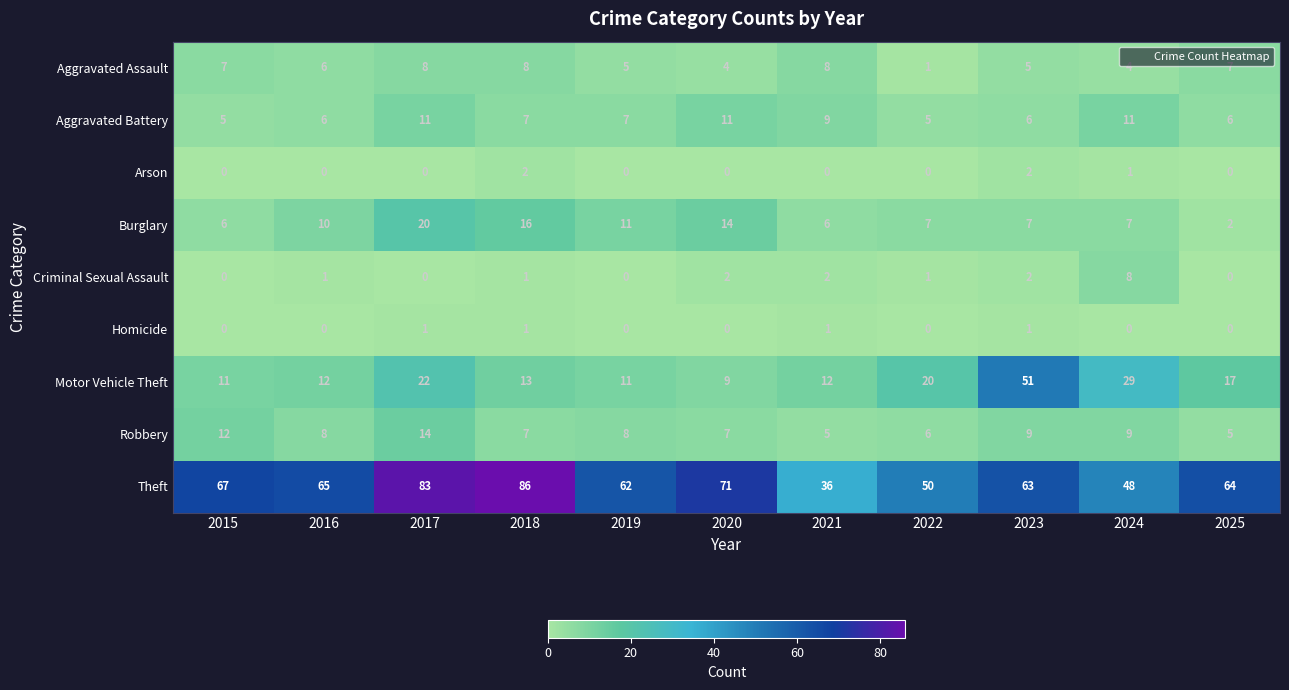

What is the maximum value for Criminal Sexual Assault?

8